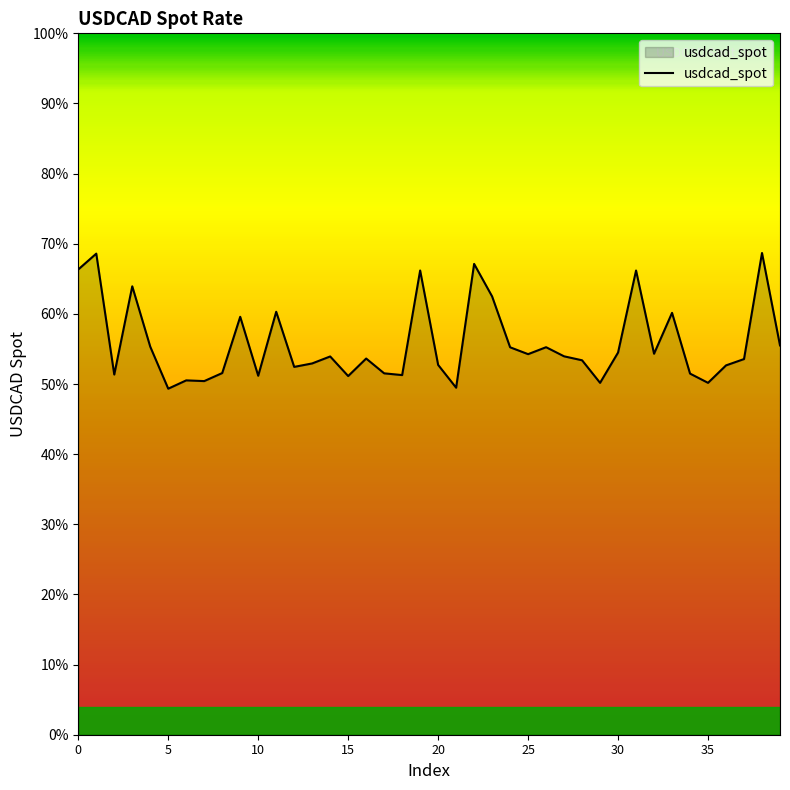

Reading right to left, what are all the values shown in this chart?

39=1.1	38=1.4	37=1.1	36=1.1	35=1.0	34=1.0	33=1.2	32=1.1	31=1.3	30=1.1	29=1.0	28=1.1	27=1.1	26=1.1	25=1.1	24=1.1	23=1.2	22=1.3	21=1.0	20=1.1	19=1.3	18=1.0	17=1.0	16=1.1	15=1.0	14=1.1	13=1.1	12=1.0	11=1.2	10=1.0	9=1.2	8=1.0	7=1.0	6=1.0	5=1.0	4=1.1	3=1.3	2=1.0	1=1.4	0=1.3